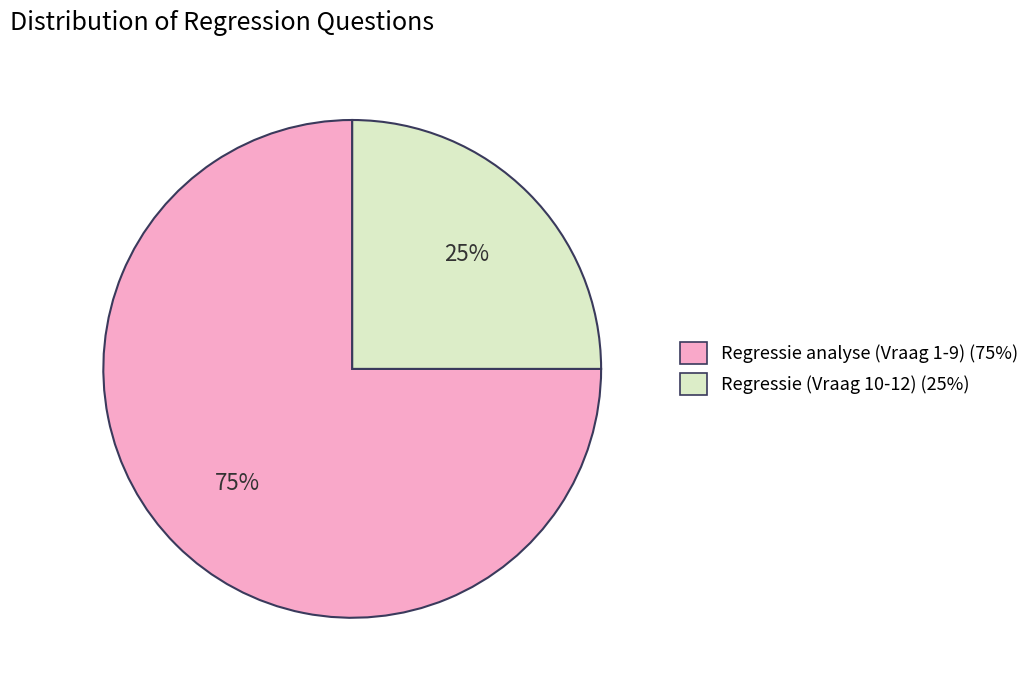

To the nearest percent, what is the difference between the largest and smallest slice percentages?

50%